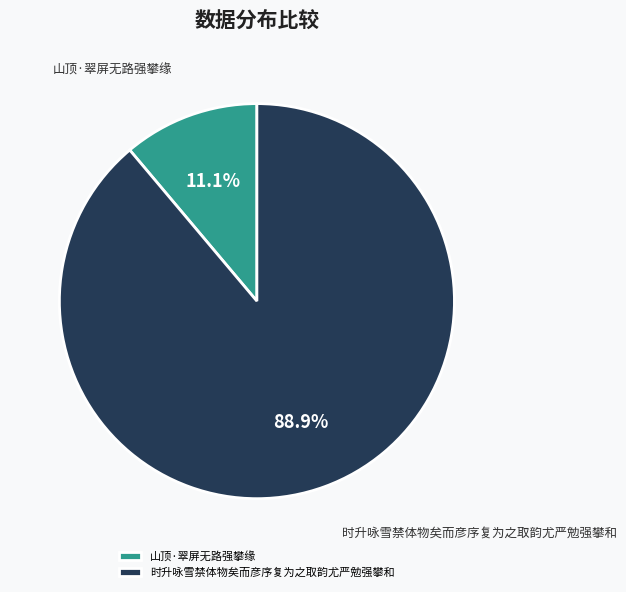

To the nearest percent, what percentage of the pie is 时升咏雪禁体物矣而彦序复为之取韵尤严勉强攀和?

89%